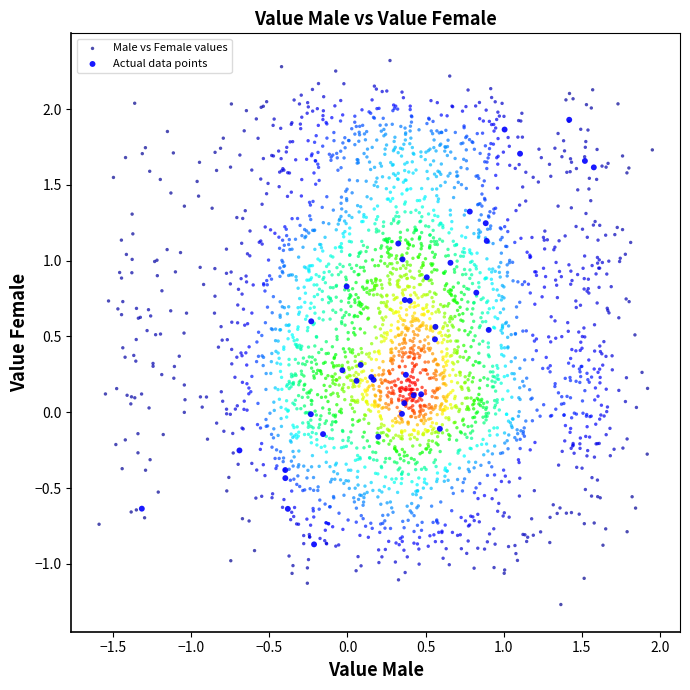

Which series has the widest spread of Y values?

Male vs Female values